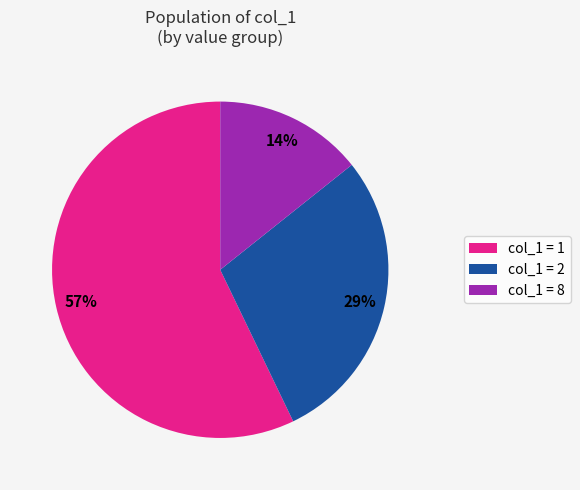

What percentage is the col_1 = 1 slice, to the nearest percent?

57%